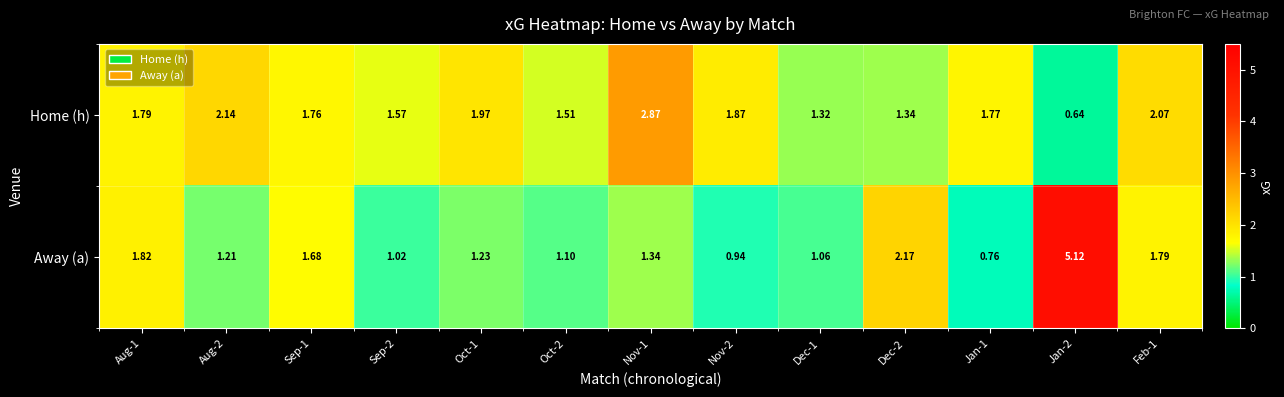

Rank the series at Aug-1 from highest to lowest value.

Away (a), Home (h)